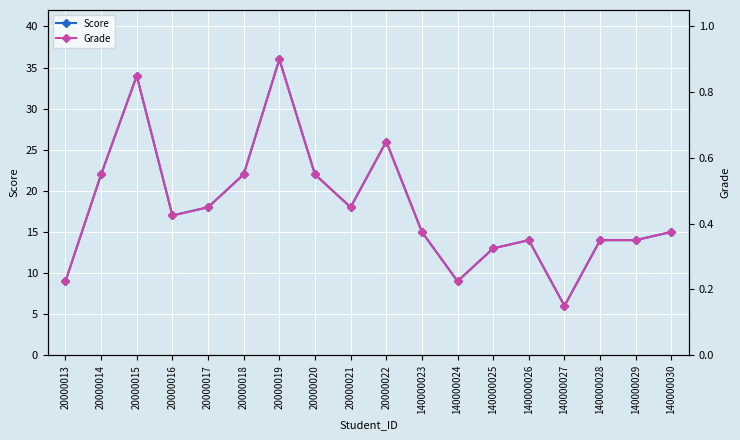

True or false: Grade has more than 0 interior local peaks.

True